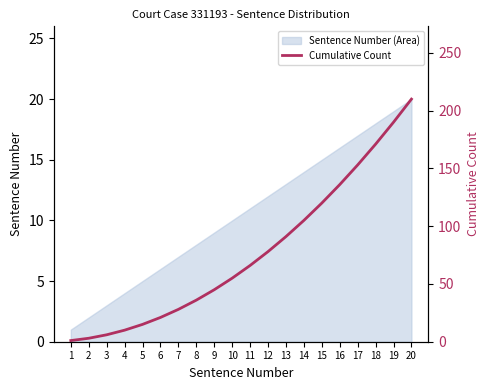

Rank the categories by value from lowest to highest.

1, 2, 3, 4, 5, 6, 7, 8, 9, 10, 11, 12, 13, 14, 15, 16, 17, 18, 19, 20